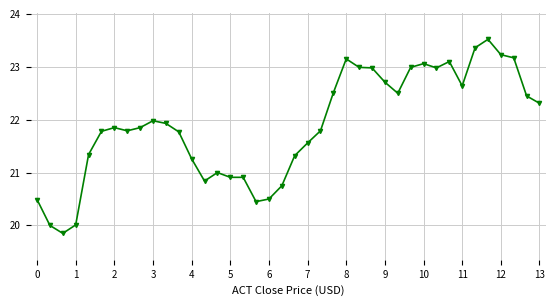

What is the maximum value shown in the chart?

23.5